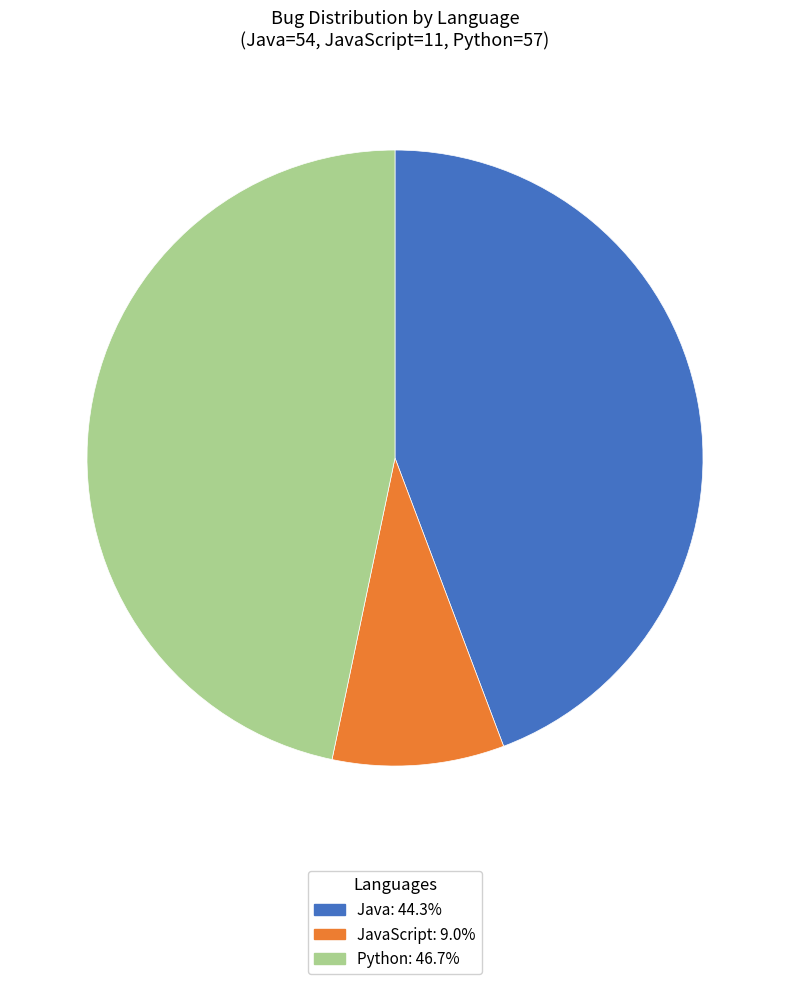

Approximately how many times larger is the value at Java: 44.3% compared to Python: 46.7%?

0.9